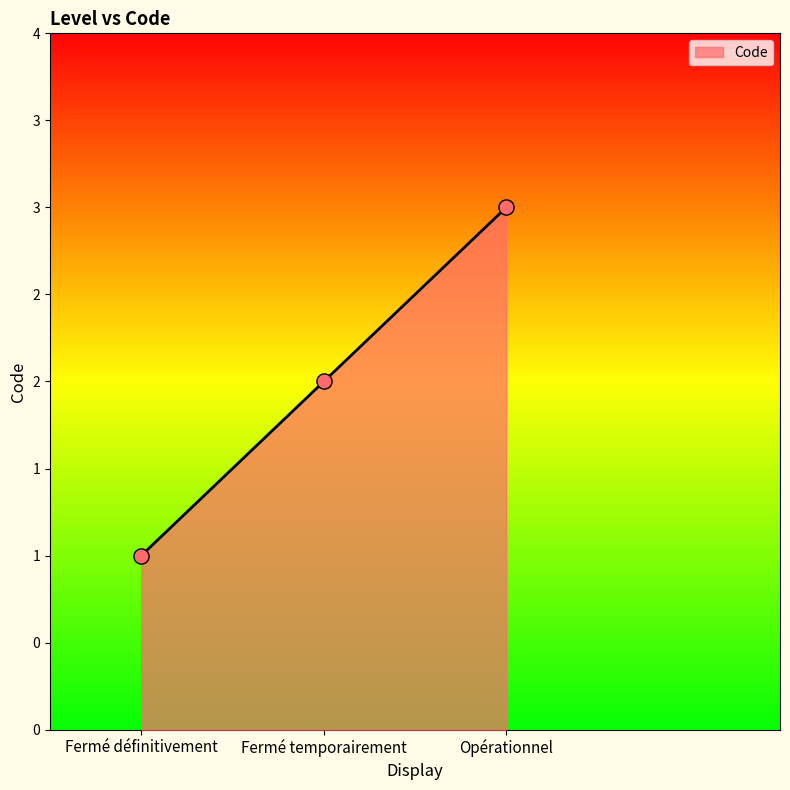

Is this an area chart (filled region under the line)?

Yes